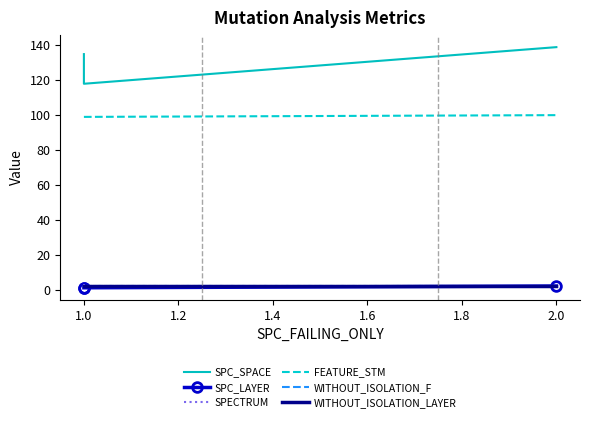

What is the difference between the second highest and minimum values in the SPC_SPACE series?

17